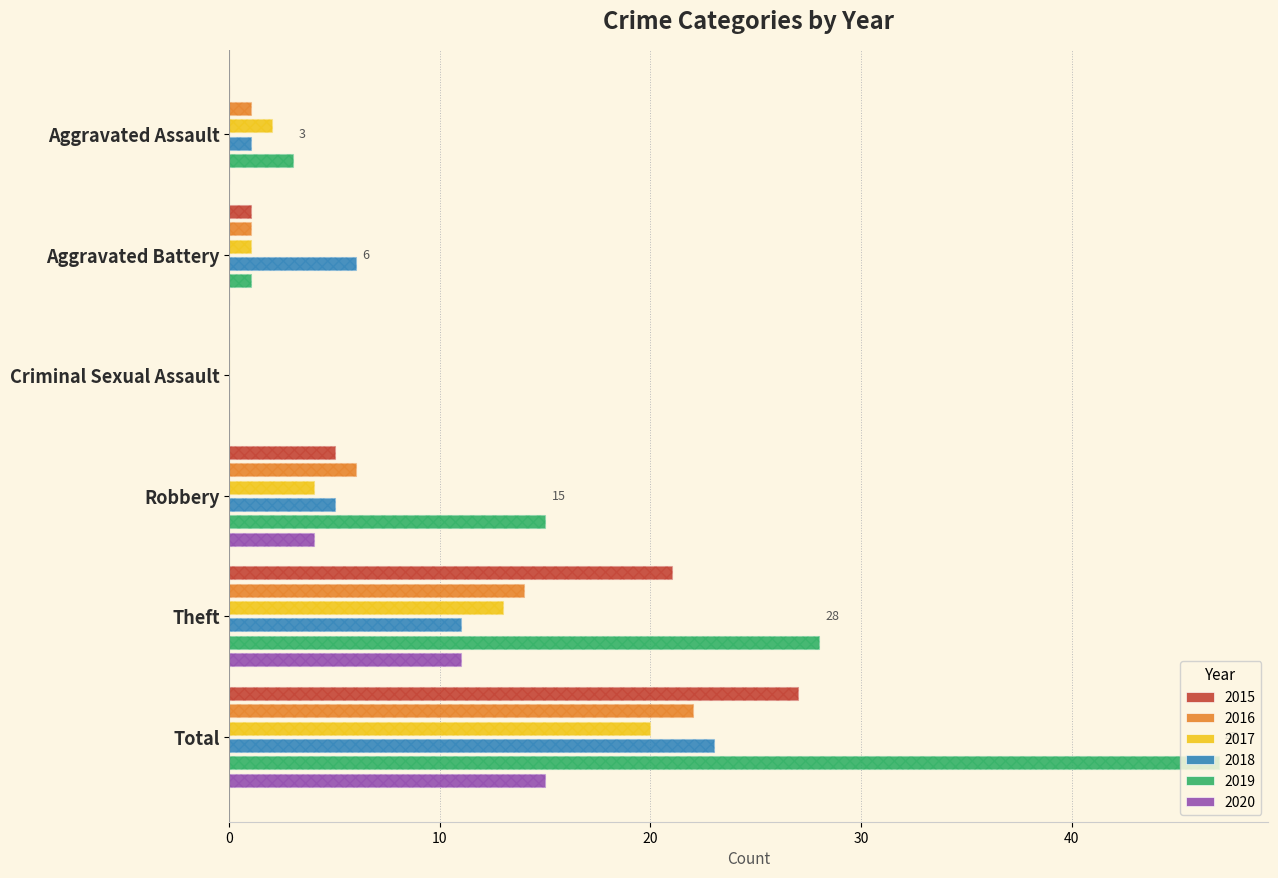

Reading left to right, transcribe all the data shown in this chart.

2015: Aggravated Assault=0	Aggravated Battery=1	Criminal Sexual Assault=0	Robbery=5	Theft=21	Total=27
2016: Aggravated Assault=1	Aggravated Battery=1	Criminal Sexual Assault=0	Robbery=6	Theft=14	Total=22
2017: Aggravated Assault=2	Aggravated Battery=1	Criminal Sexual Assault=0	Robbery=4	Theft=13	Total=20
2018: Aggravated Assault=1	Aggravated Battery=6	Criminal Sexual Assault=0	Robbery=5	Theft=11	Total=23
2019: Aggravated Assault=3	Aggravated Battery=1	Criminal Sexual Assault=0	Robbery=15	Theft=28	Total=47
2020: Aggravated Assault=0	Aggravated Battery=0	Criminal Sexual Assault=0	Robbery=4	Theft=11	Total=15